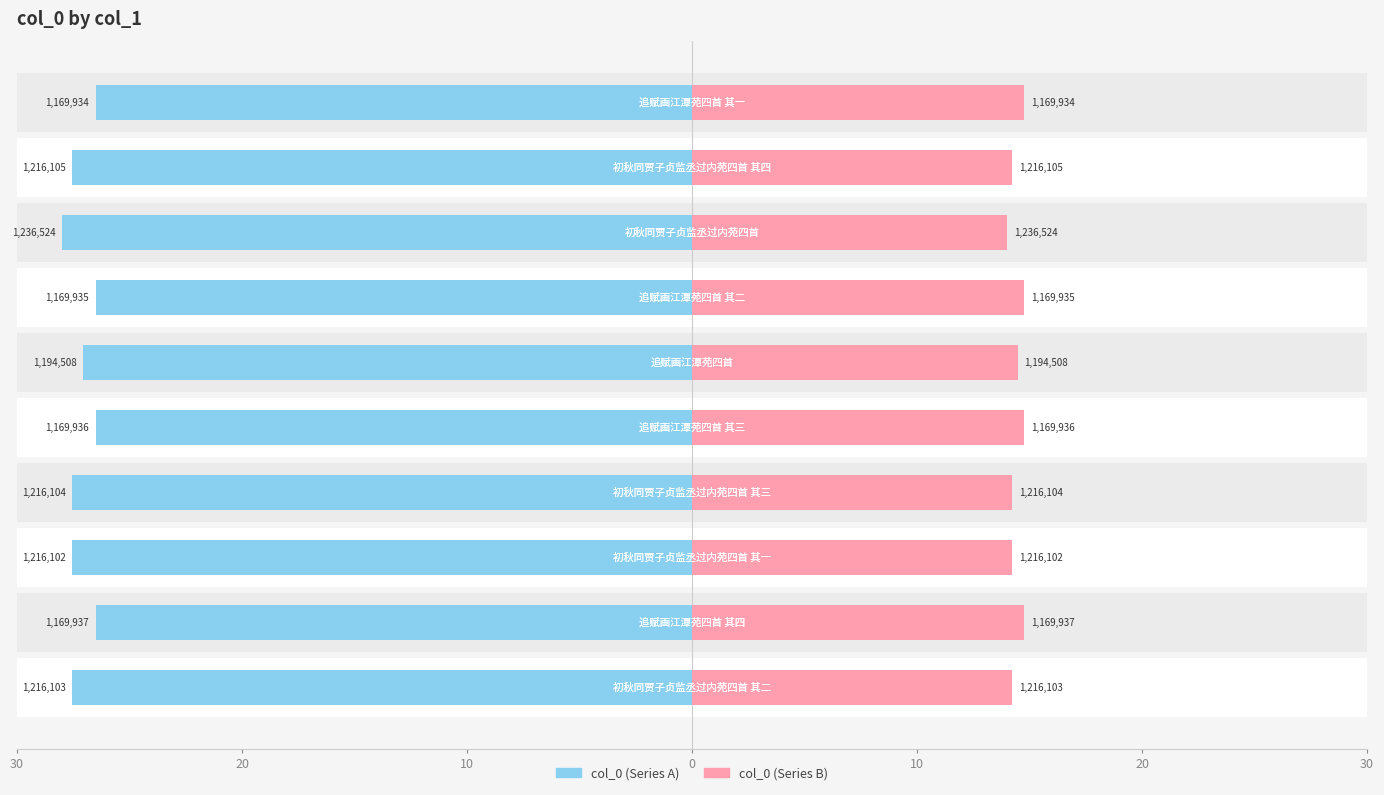

What is the difference between the highest and lowest values at 7?

14.0